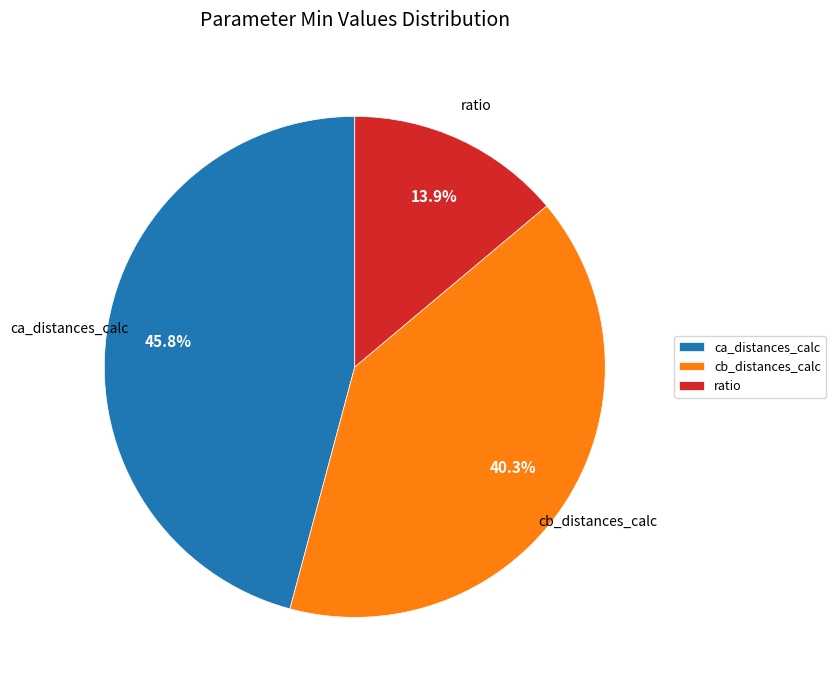

What percentage is the cb_distances_calc slice, to the nearest percent?

40%